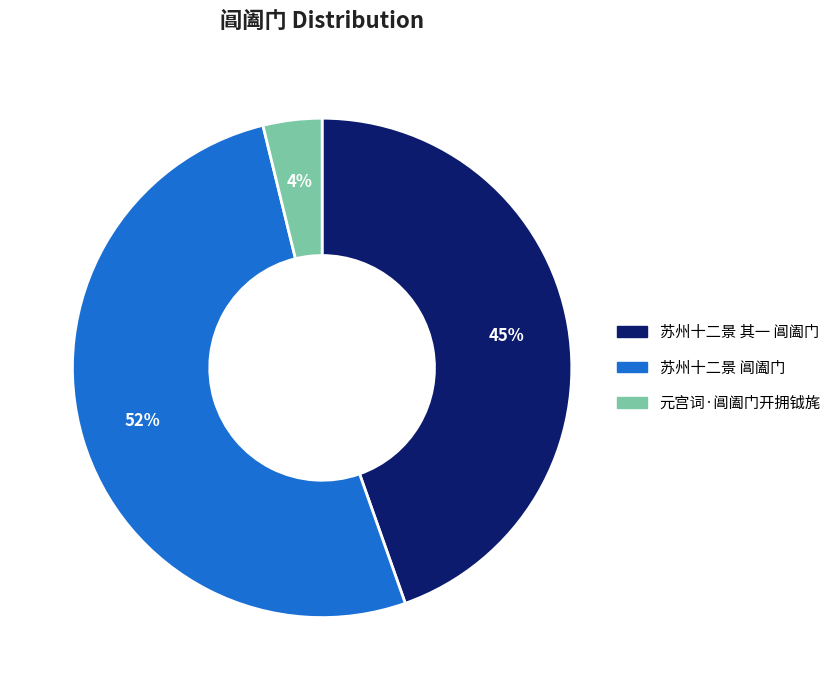

What is the smallest slice in the pie chart?

元宫词·阊阖门开拥钺旄